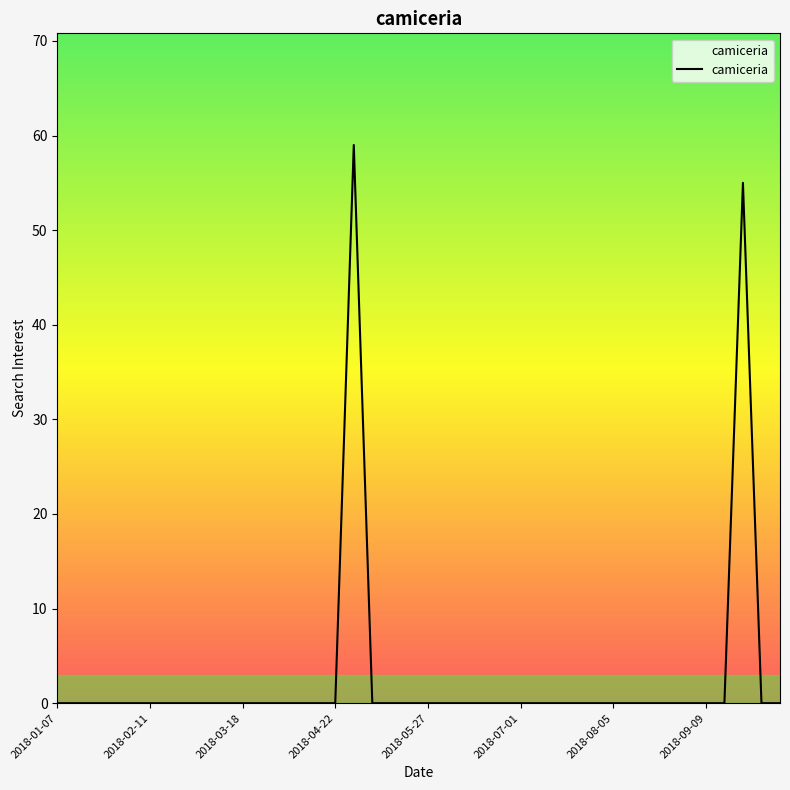

What is the difference between the maximum and minimum values?

59